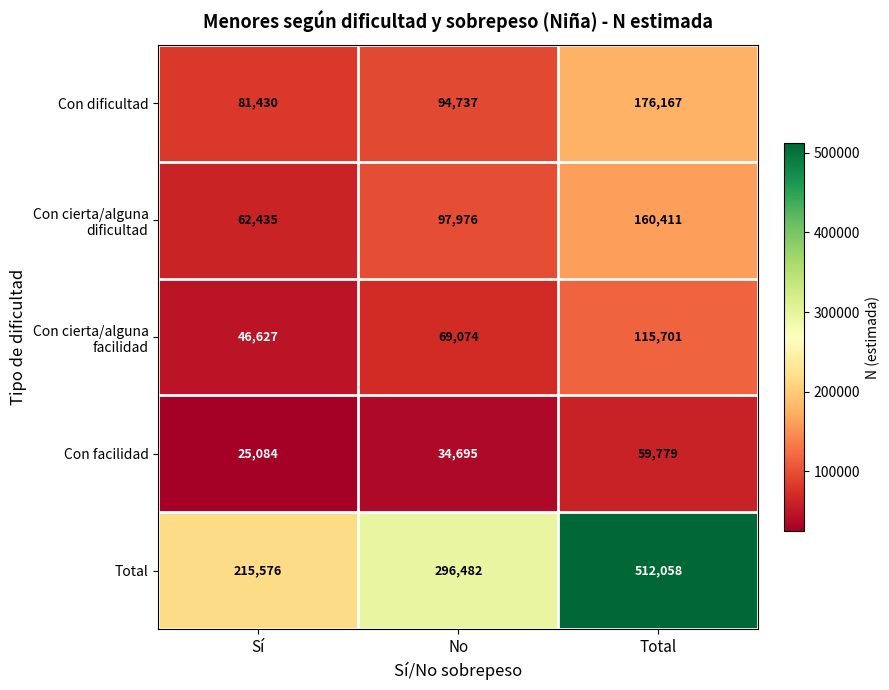

Read the Con facilidad value at Sí, to the nearest 10.

25080